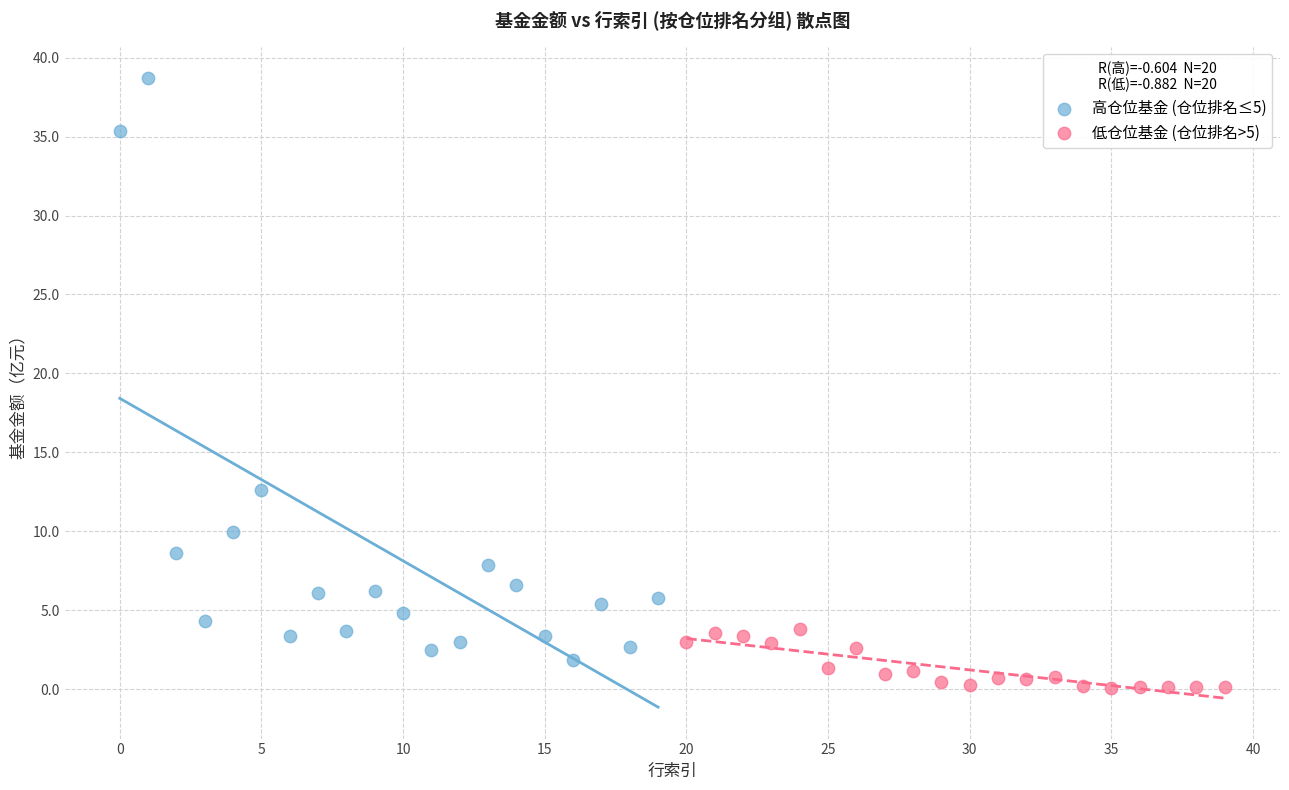

Which series contains the lowest Y value?

低仓位基金 (仓位排名>5)